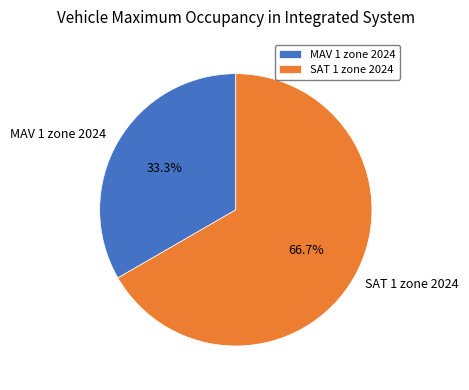

The SAT 1 zone 2024 slice represents 73% of the pie. True or false?

False